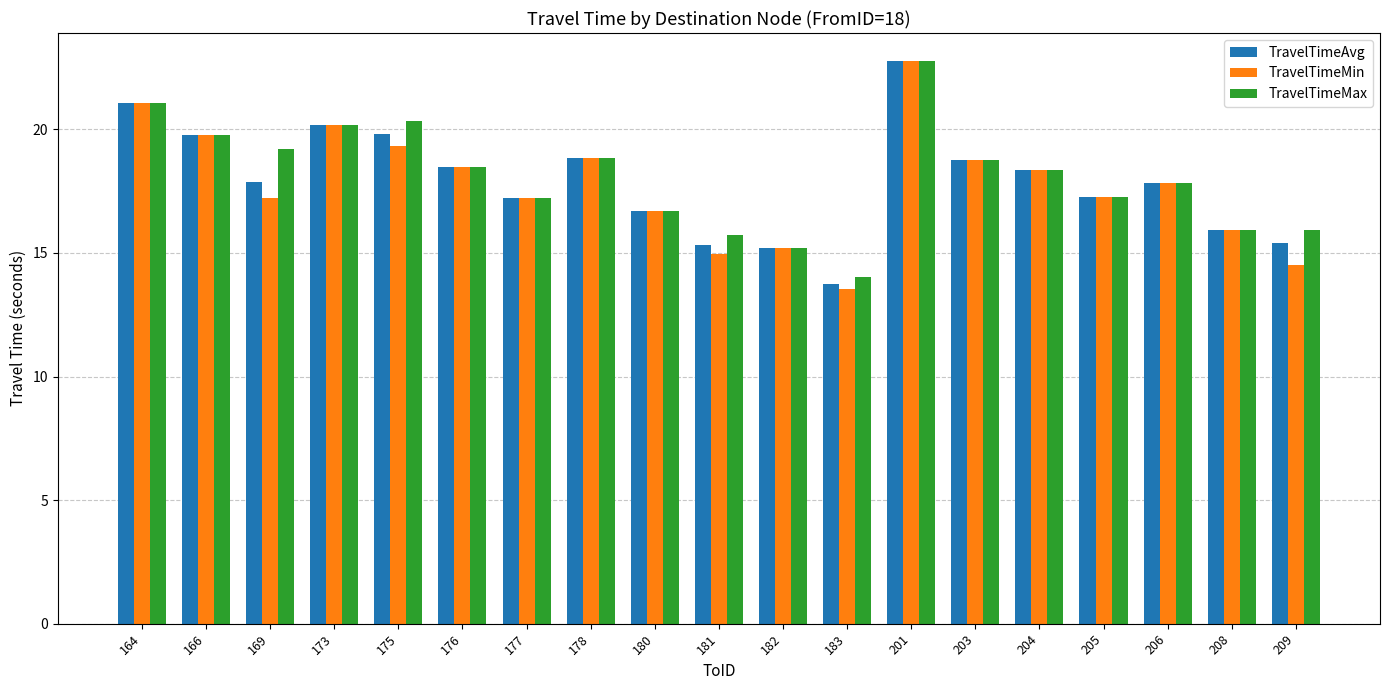

What is the maximum value for TravelTimeAvg?

22.8